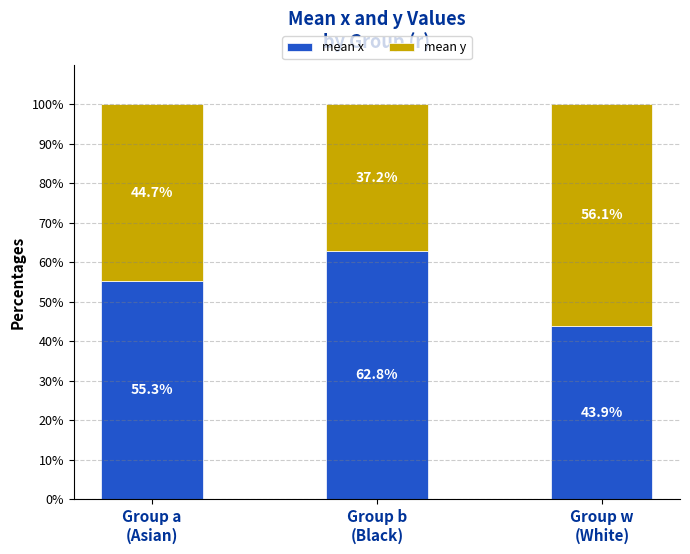

Reading left to right, list the values for the mean x series.

55.3	62.8	43.9